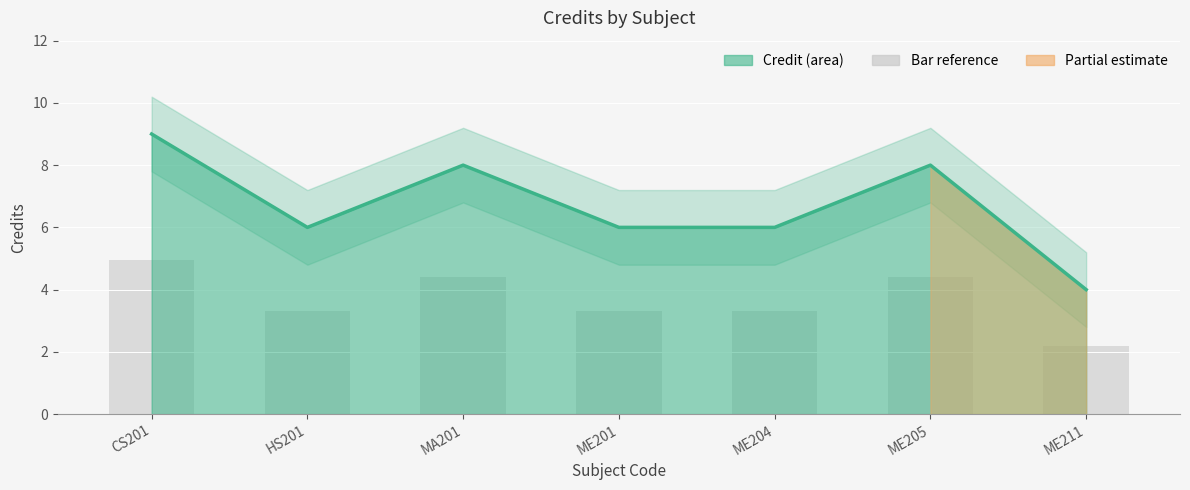

Which label corresponds to the largest value in the chart?

CS201